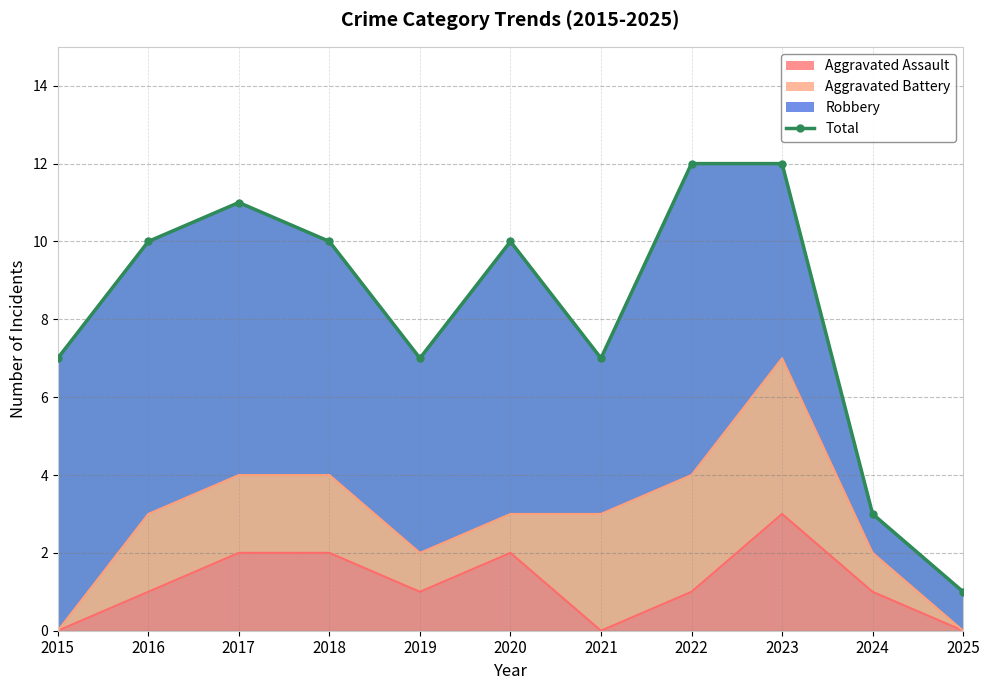

What is the minimum value shown in the chart?

1